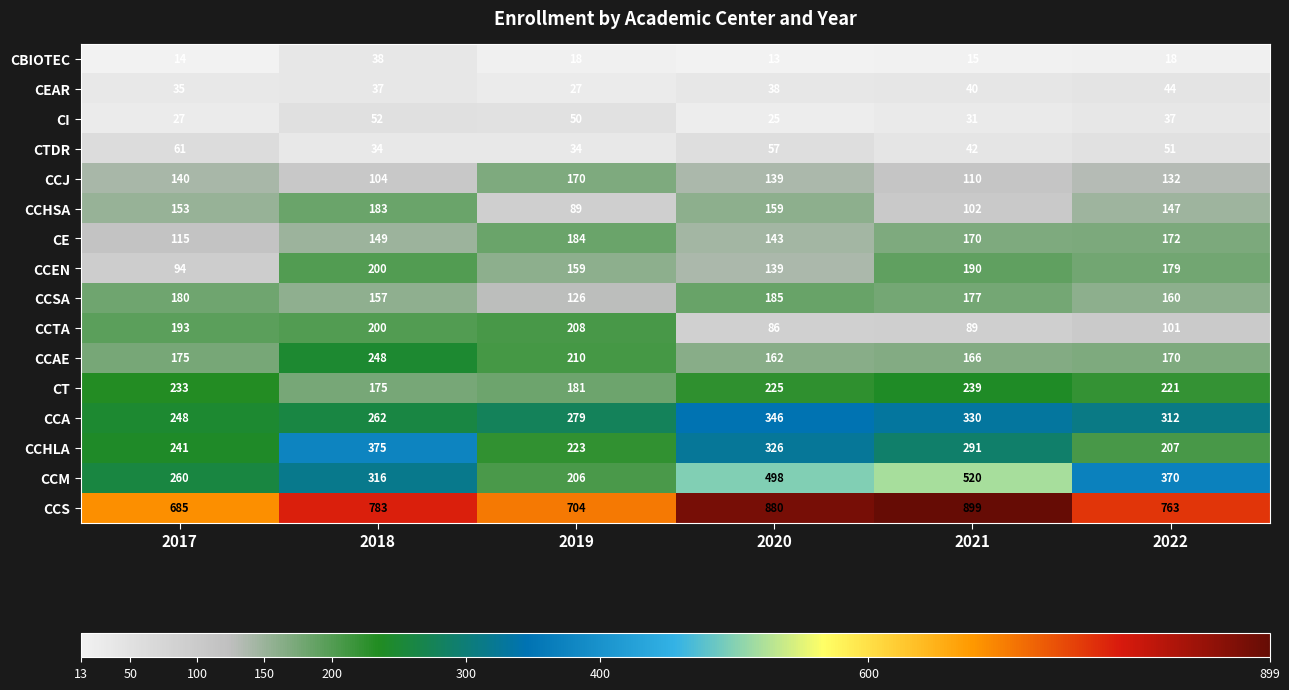

How many data points does each series have?

6